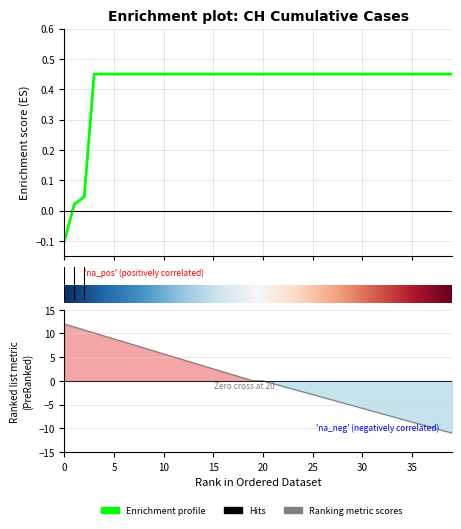

The chart shows a value of 0.6 at 2020-07-03. True or false?

False